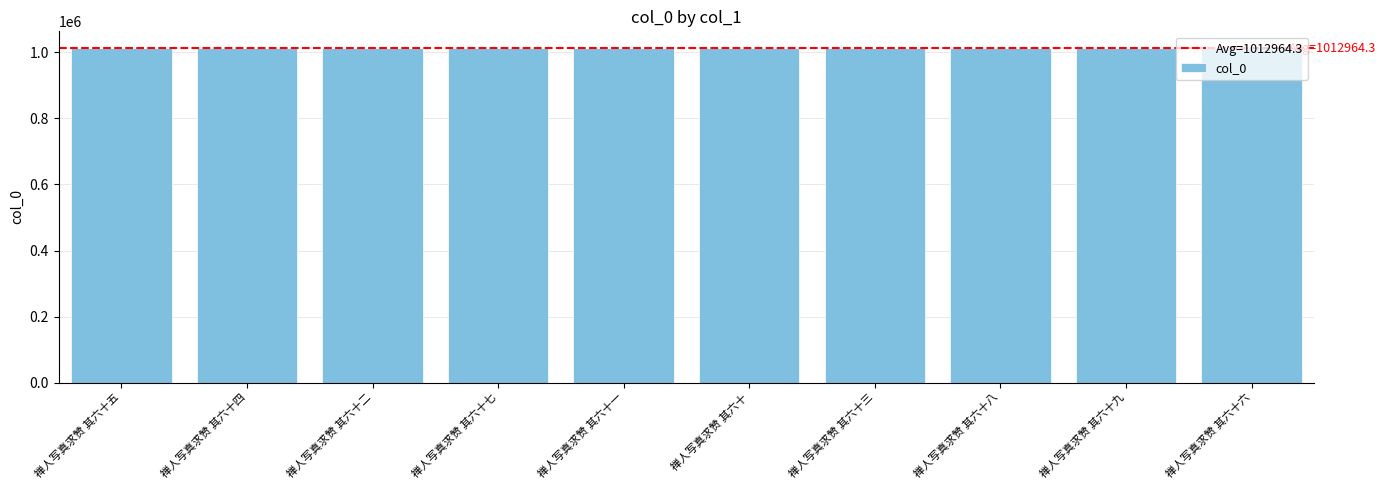

The value at 禅人写真求赞 其六十四 is 1687526. True or false?

False